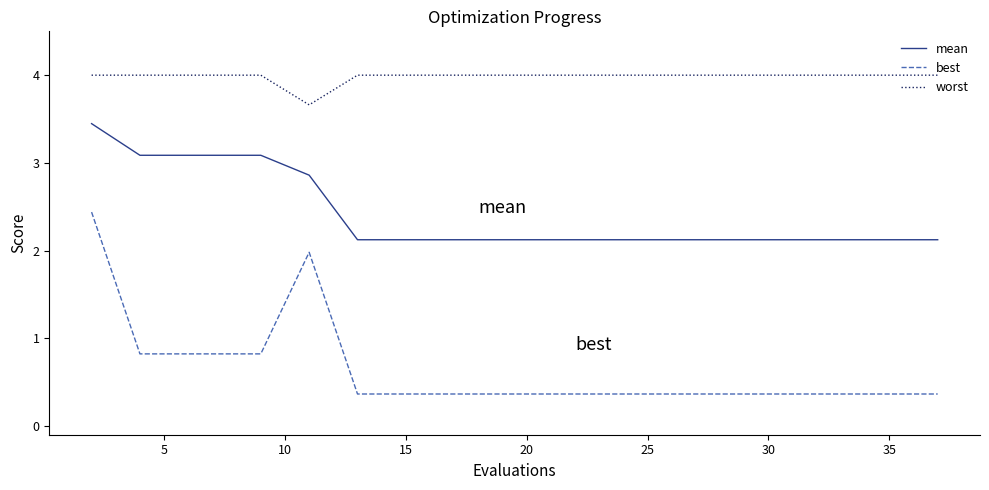

How many lines are shown in the chart?

3